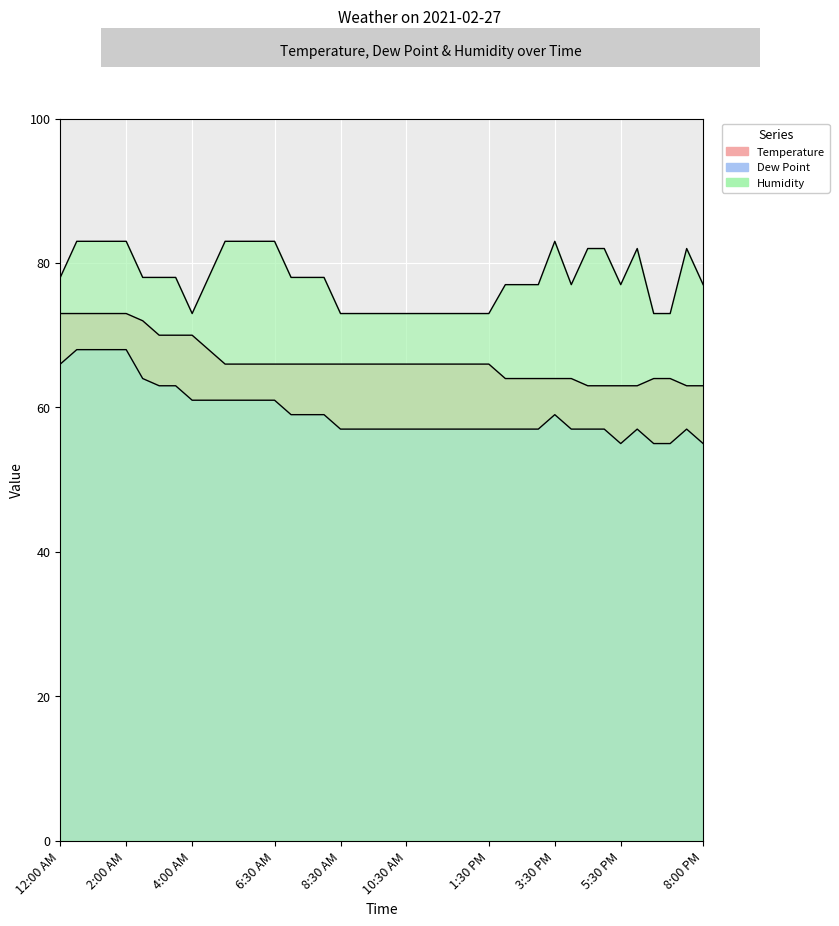

True or false: Dew Point and Temperature intersect in this chart.

False